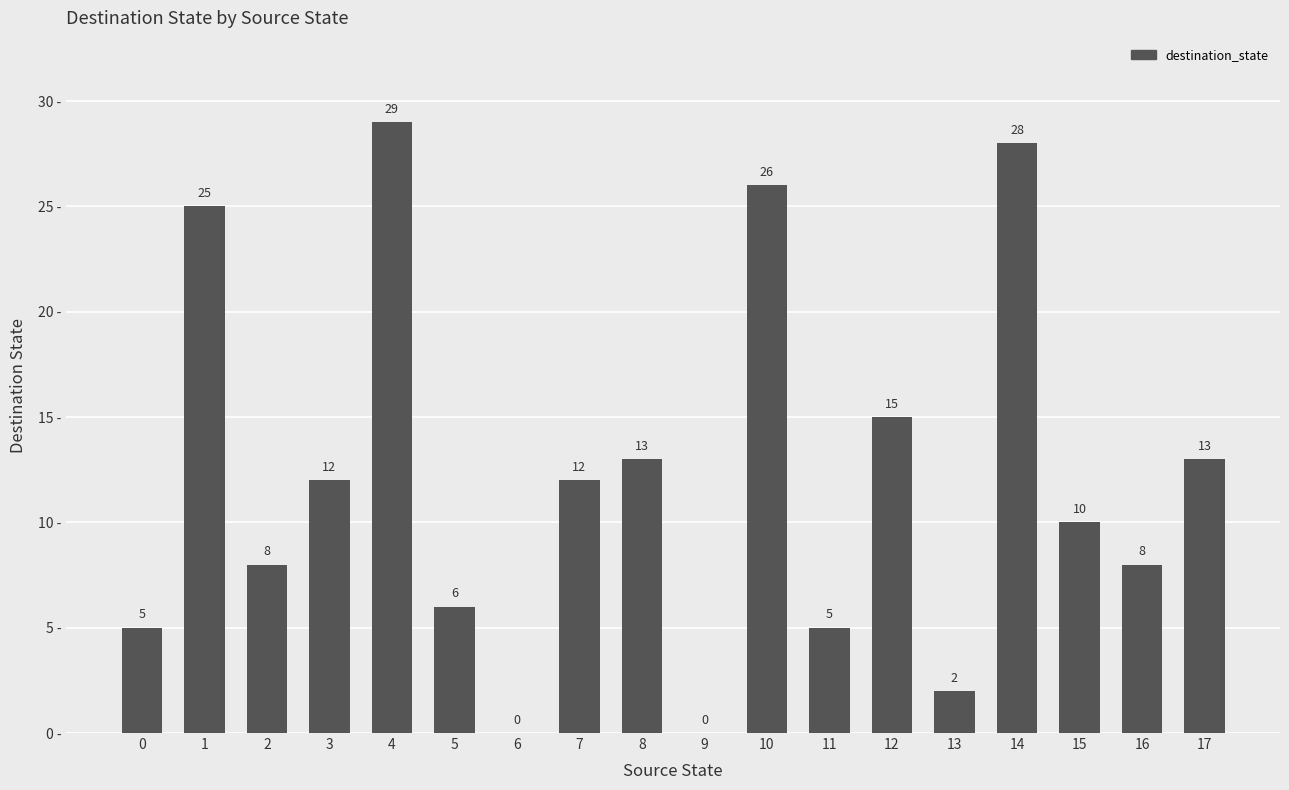

Reading left to right, transcribe all the data shown in this chart.

0=5	1=25	2=8	3=12	4=29	5=6	6=0	7=12	8=13	9=0	10=26	11=5	12=15	13=2	14=28	15=10	16=8	17=13